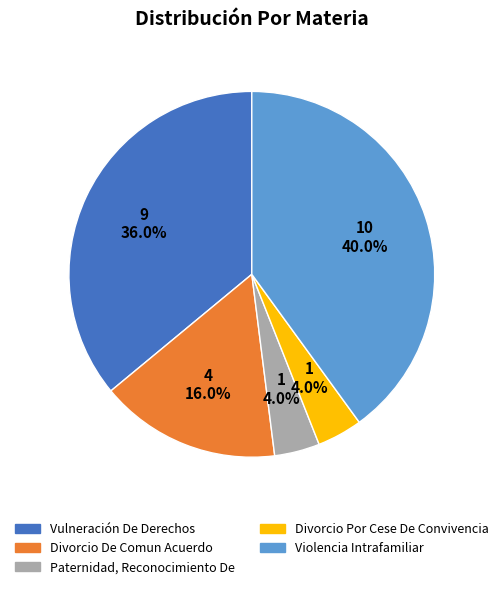

Does any single category account for the majority?

No